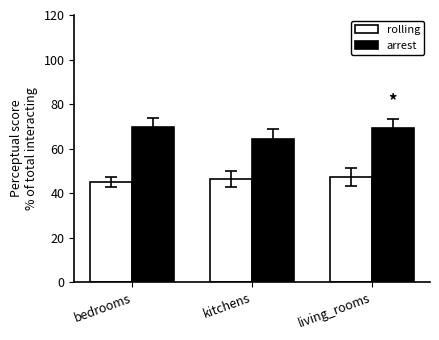

Reading right to left, list all the values displayed in this chart.

rolling: living_rooms=47.2	kitchens=46.3	bedrooms=45.0
arrest: living_rooms=69.3	kitchens=64.5	bedrooms=69.8